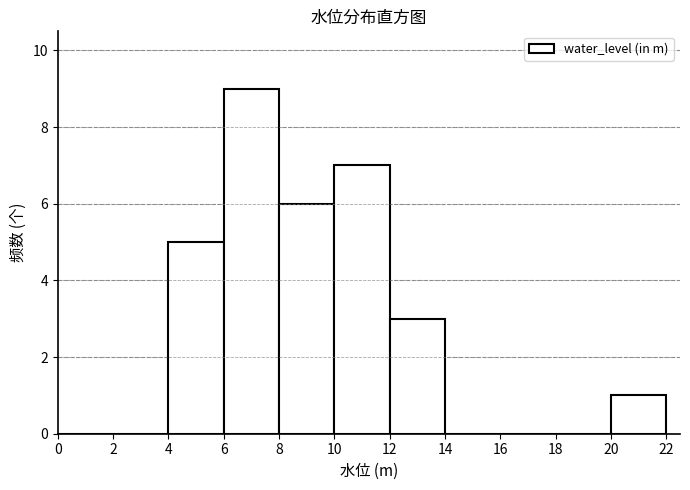

Reading left to right, list every bar in this chart as the range it spans on the x-axis followed by its height. The values are not printed on the chart, so give them approximately, as read against the axis.

0 to 2: 0
2 to 4: 0
4 to 6: 5
6 to 8: 9
8 to 10: 6
10 to 12: 7
12 to 14: 3
14 to 16: 0
16 to 18: 0
18 to 20: 0
20 to 22: 1